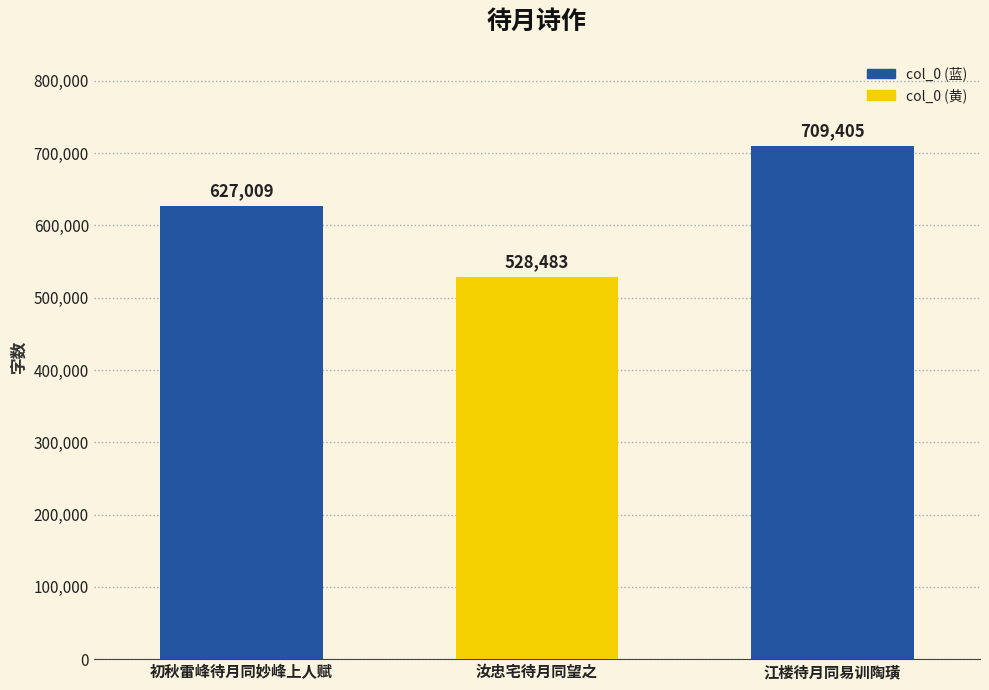

What is the sum of the values at 江楼待月同易训陶璜 and 汝忠宅待月同望之?

1237888